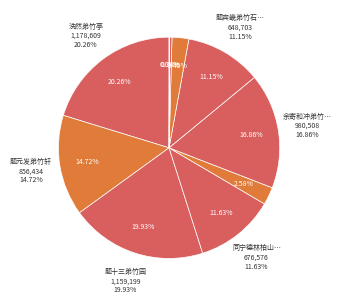

What is the change in value from 余寄和冲弟竹夫人诗并寄子我六首后征其类 to 余寄和冲弟竹夫人诗并寄子我六首后征其类自贶?

+830432